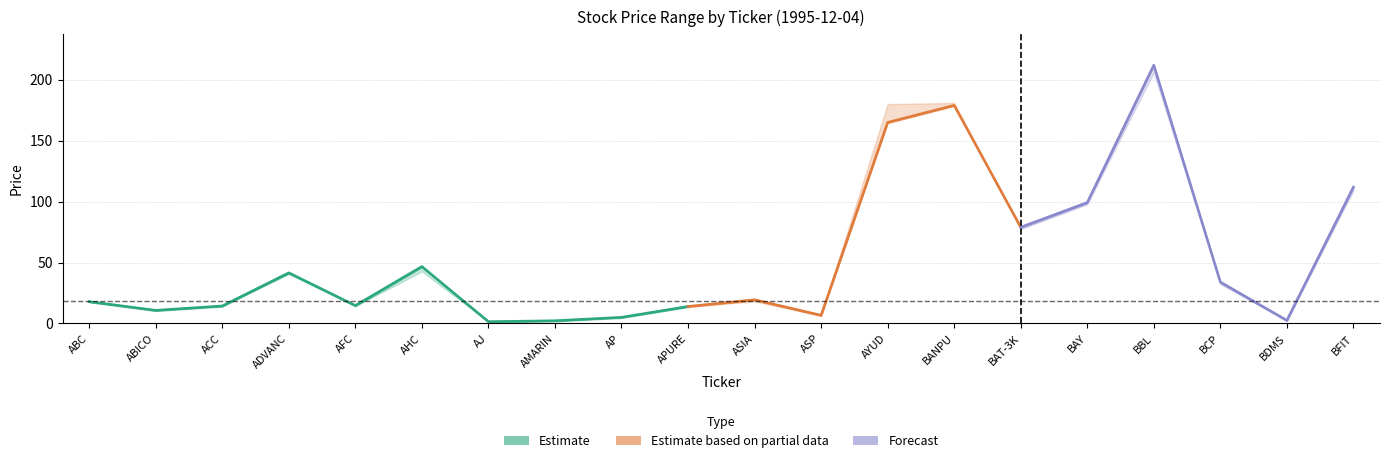

Is it true that CLOSE equals 196.4 at BFIT?

False